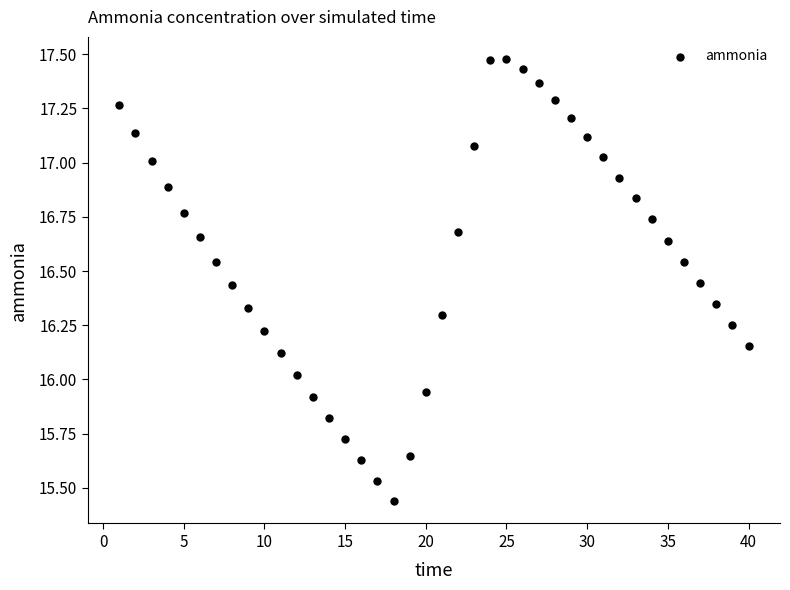

What is the range of X values (max minus min)?

39.0